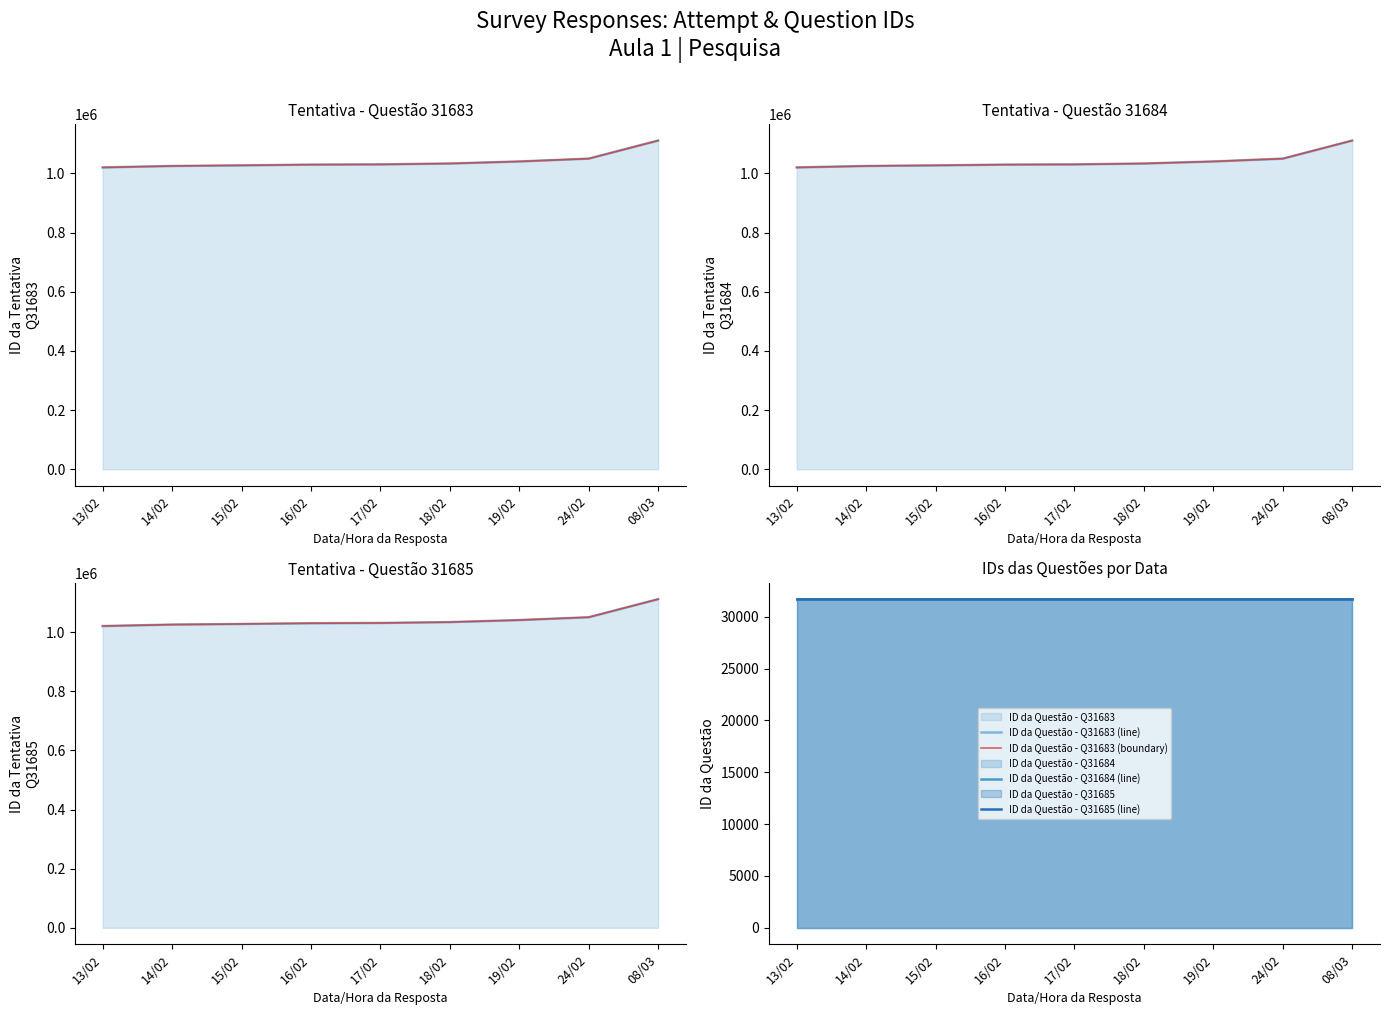

True or false: ID da Tentativa - Q31684 has more than 2 interior local peaks.

False